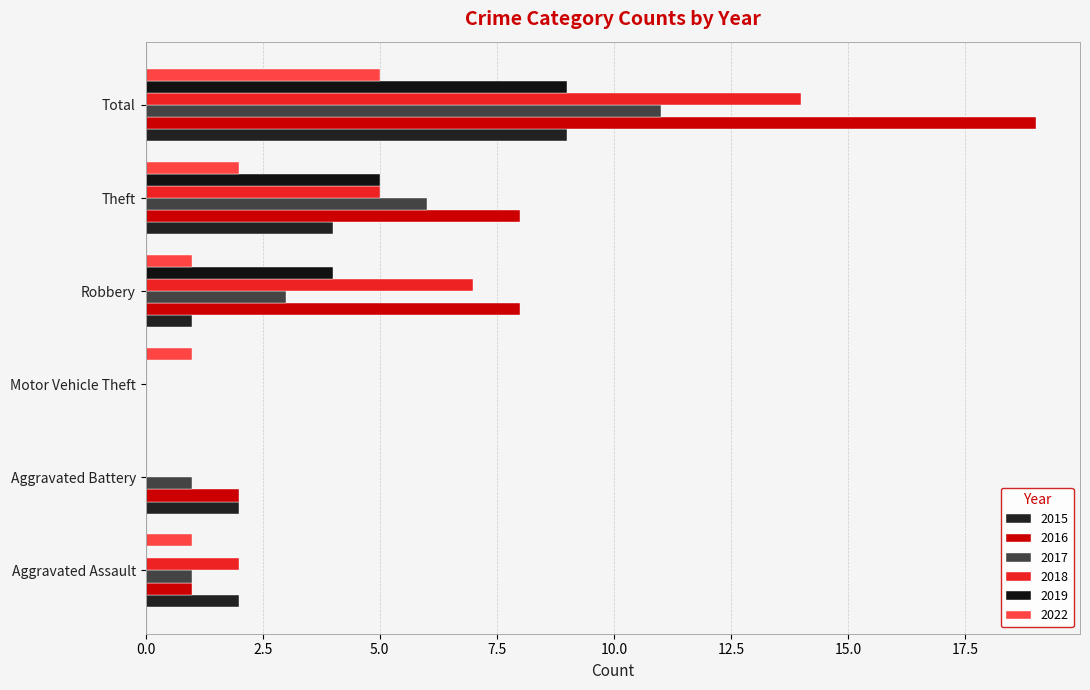

How many positive values does the 2022 series have?

5